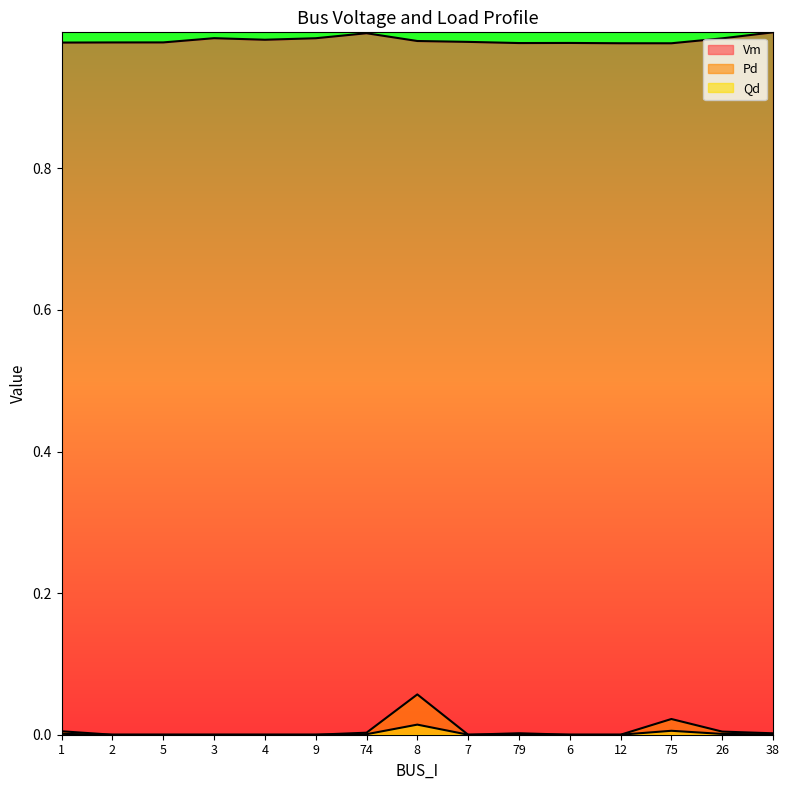

True or false: Vm has more than 1 interior local peaks.

True